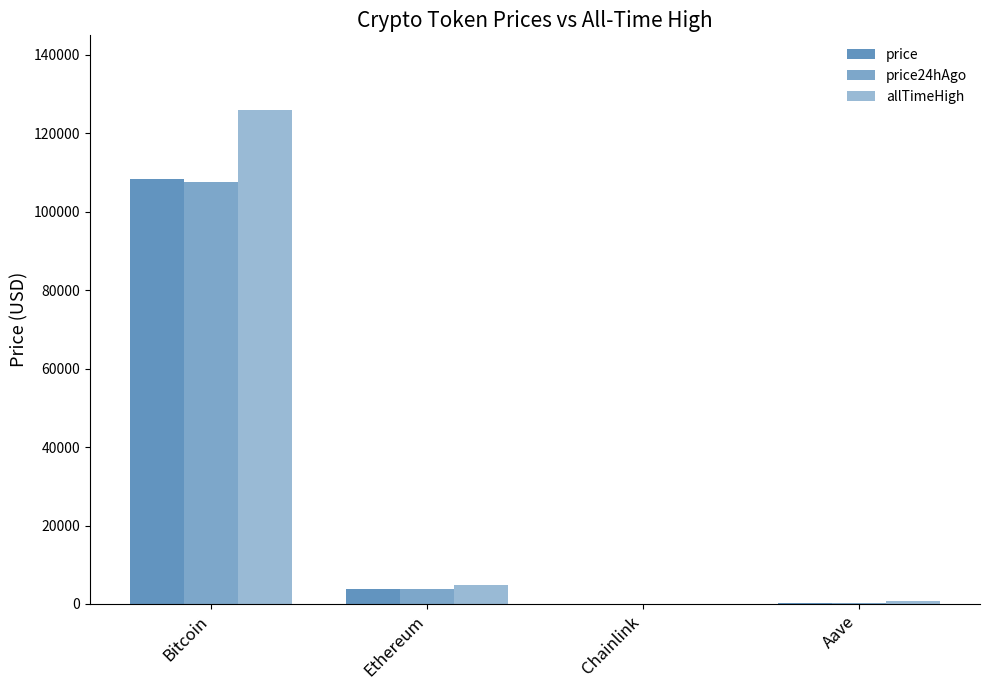

How many series are shown in this chart?

3